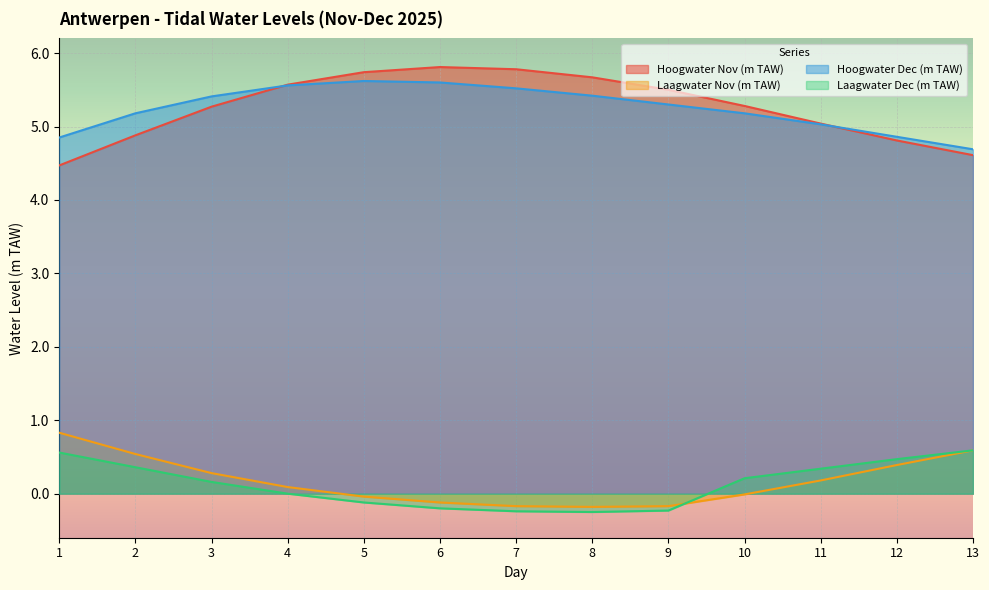

Reading right to left, list all the values displayed in this chart.

Hoogwater Nov (m TAW): 4.6	4.8	5.0	5.3	5.5	5.7	5.8	5.8	5.7	5.6	5.3	4.9	4.5
Laagwater Nov (m TAW): 0.6	0.4	0.2	-0.0	-0.2	-0.2	-0.2	-0.1	-0.0	0.1	0.3	0.5	0.8
Hoogwater Dec (m TAW): 4.7	4.9	5.0	5.2	5.3	5.4	5.5	5.6	5.6	5.6	5.4	5.2	4.8
Laagwater Dec (m TAW): 0.6	0.5	0.3	0.2	-0.2	-0.2	-0.2	-0.2	-0.1	0.0	0.2	0.4	0.6